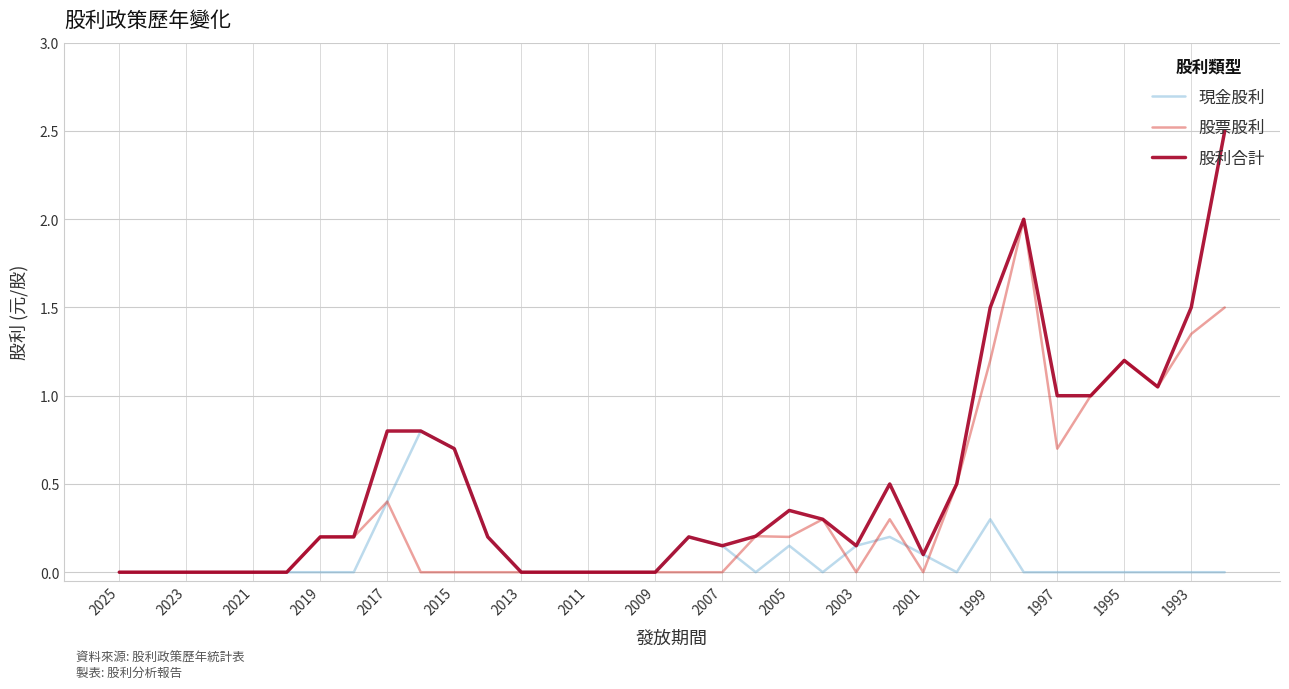

What is the maximum value for 現金股利?

0.8